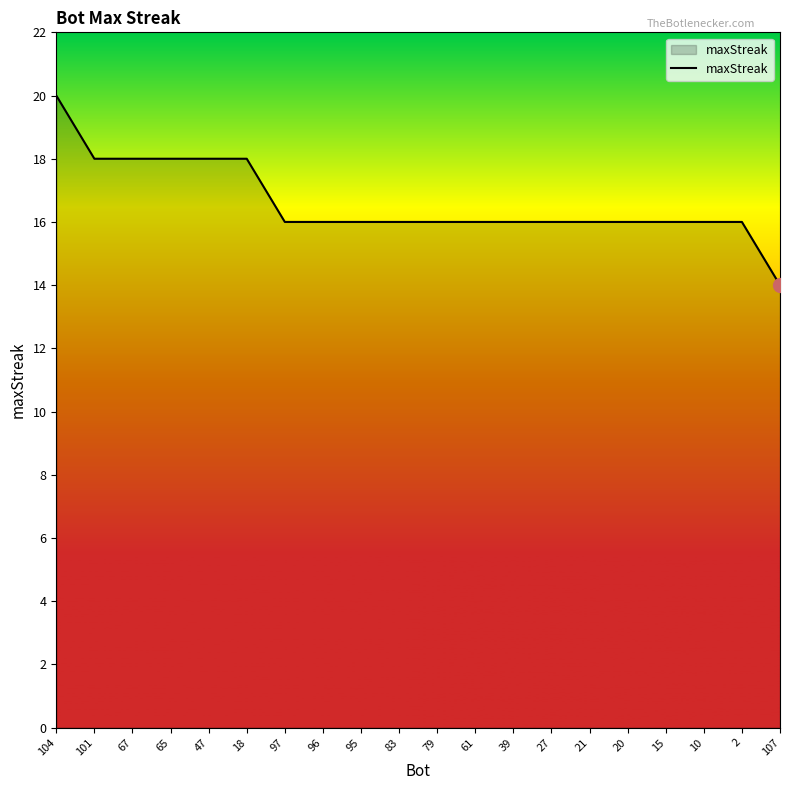

What is the smallest value displayed?

14